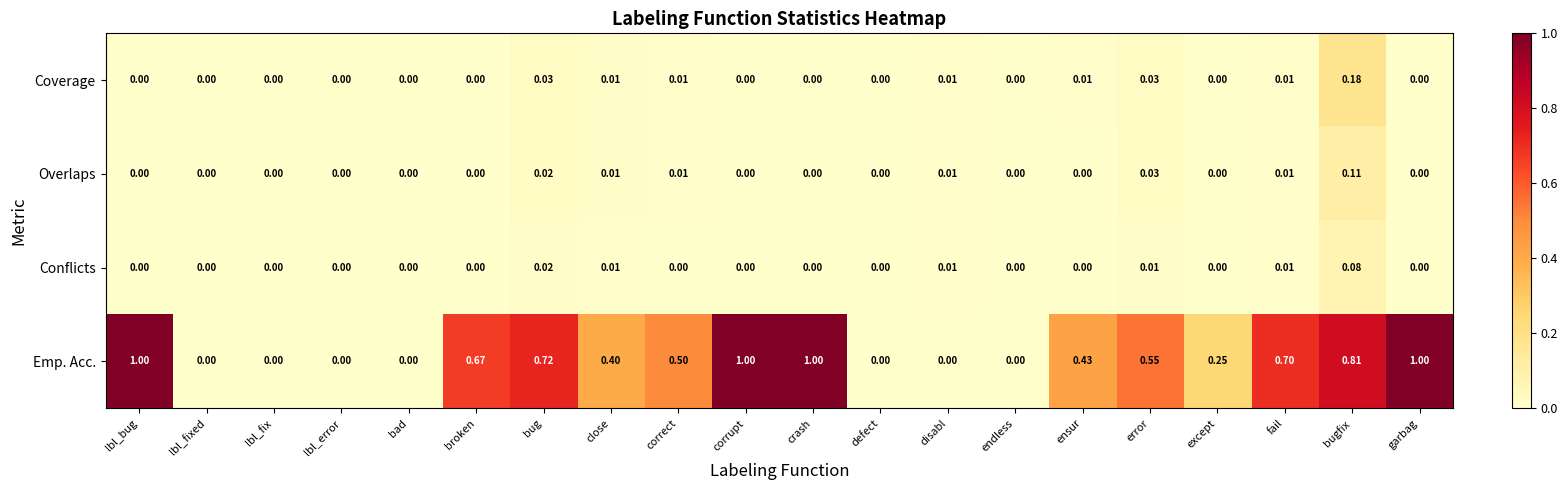

Is the value of Overlaps at bug greater than the value of Coverage at corrupt?

Yes